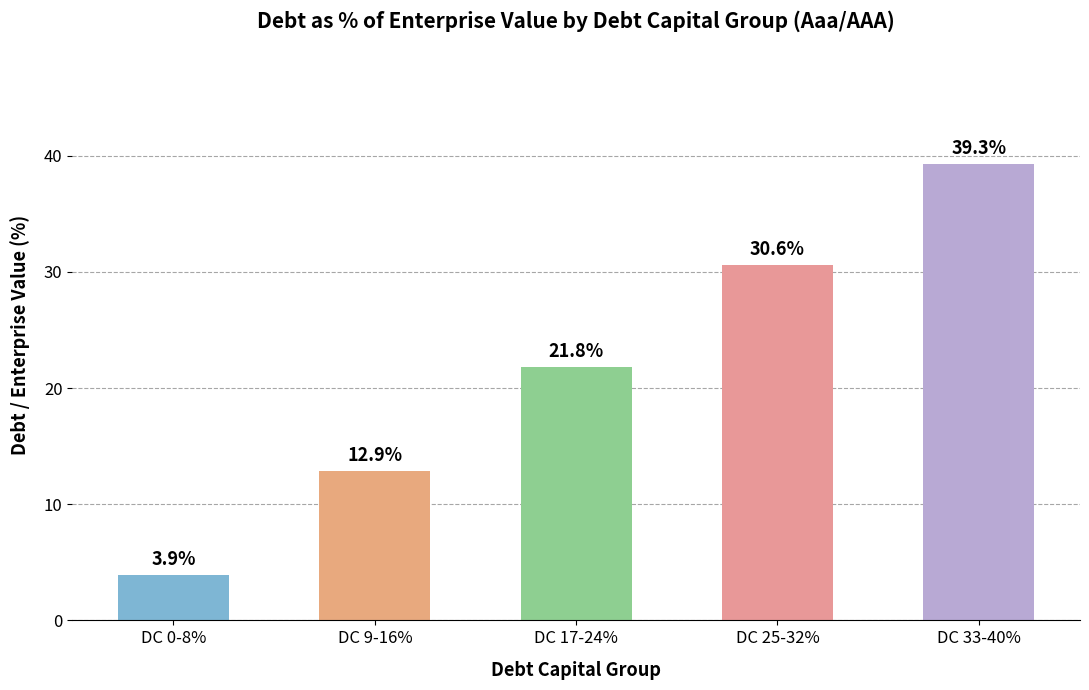

Which has a higher value, DC 25-32% or DC 33-40%?

DC 33-40%